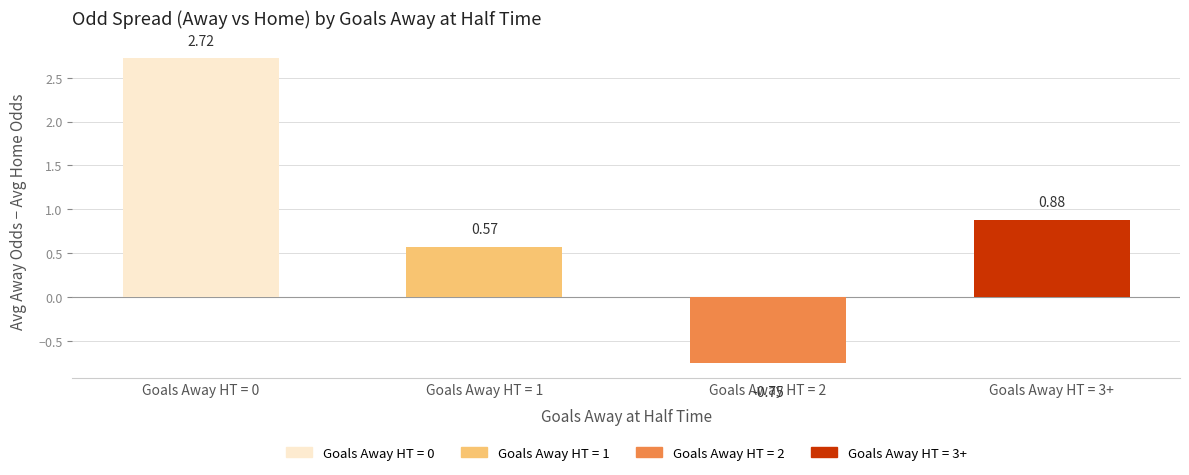

What is the sum of the Avg_Odd_A_FT values at 1 and 2?

7.3